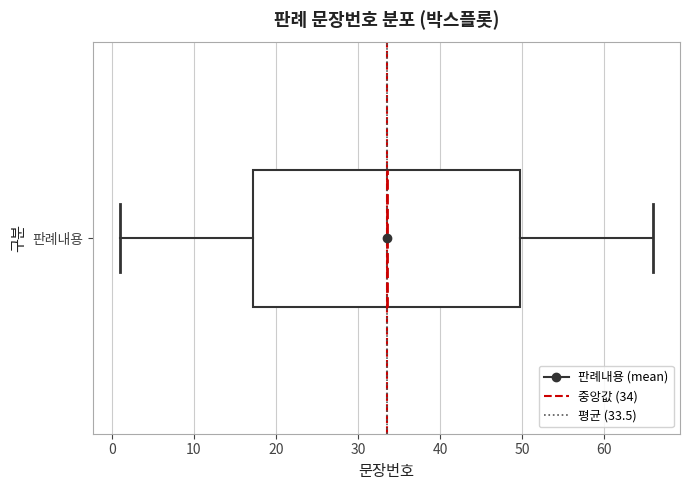

Read this box plot against the x-axis: the position of the median line, the range covered by the box, and the ends of both whiskers. The values are not printed on the chart, so give them approximately, as read against the axis.

median 34, box 17 to 50, whiskers 1 to 66